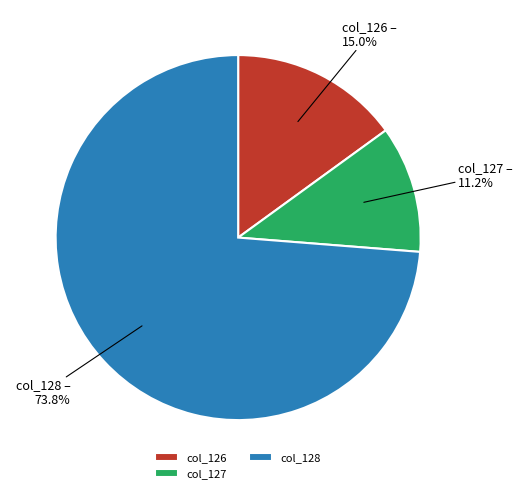

Between col_128 and col_126, which is larger?

col_128